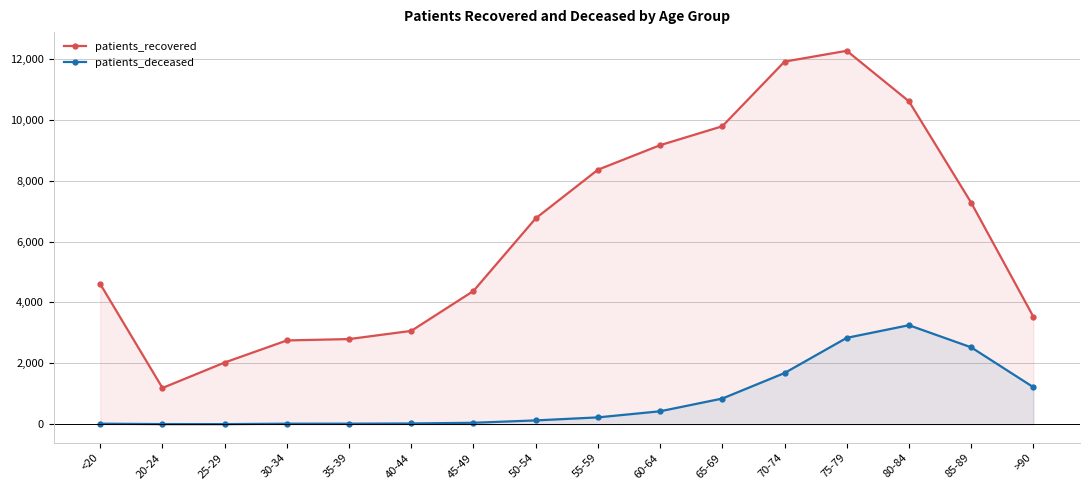

Which series has the largest range (max minus min)?

patients_recovered